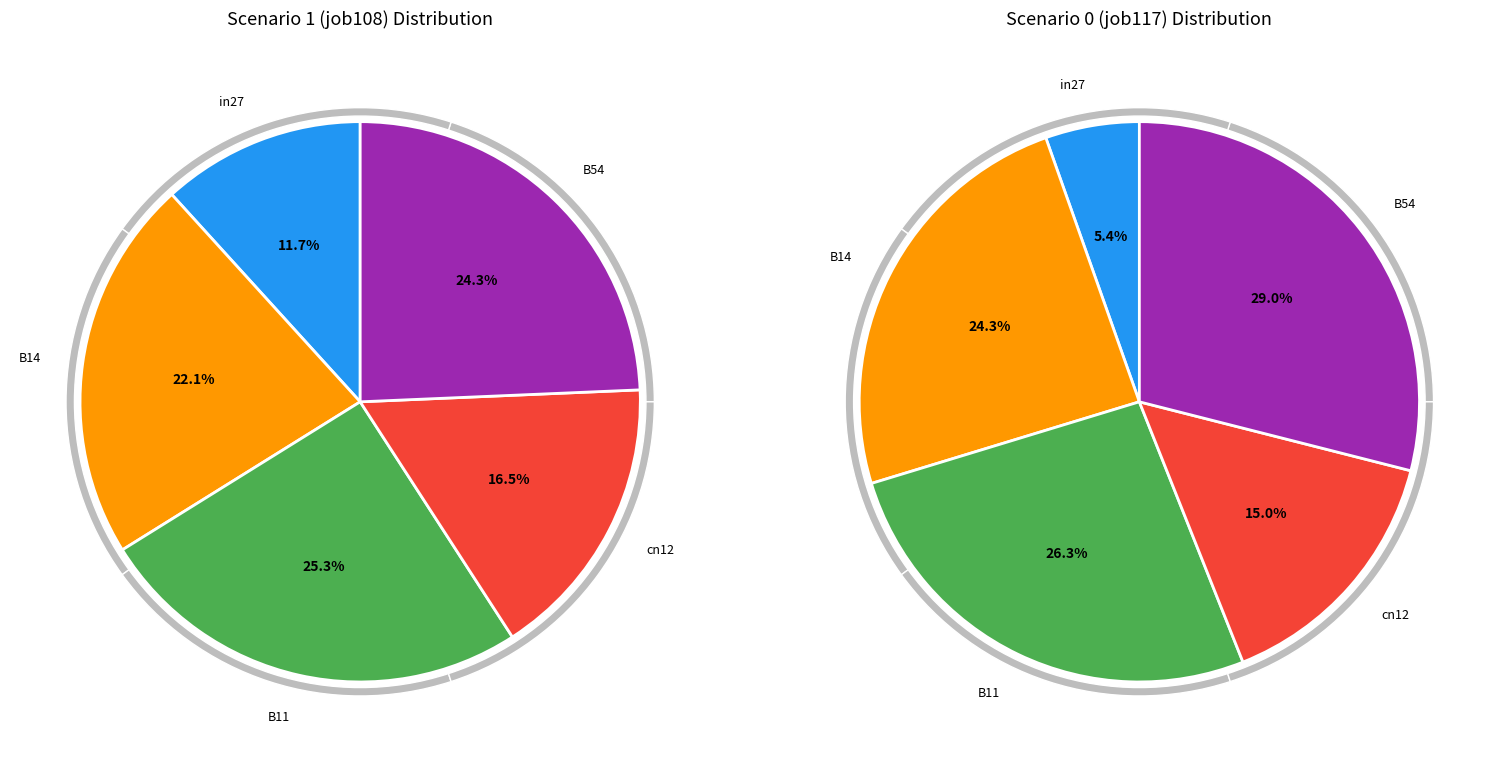

Count the number of slices in the pie.

5